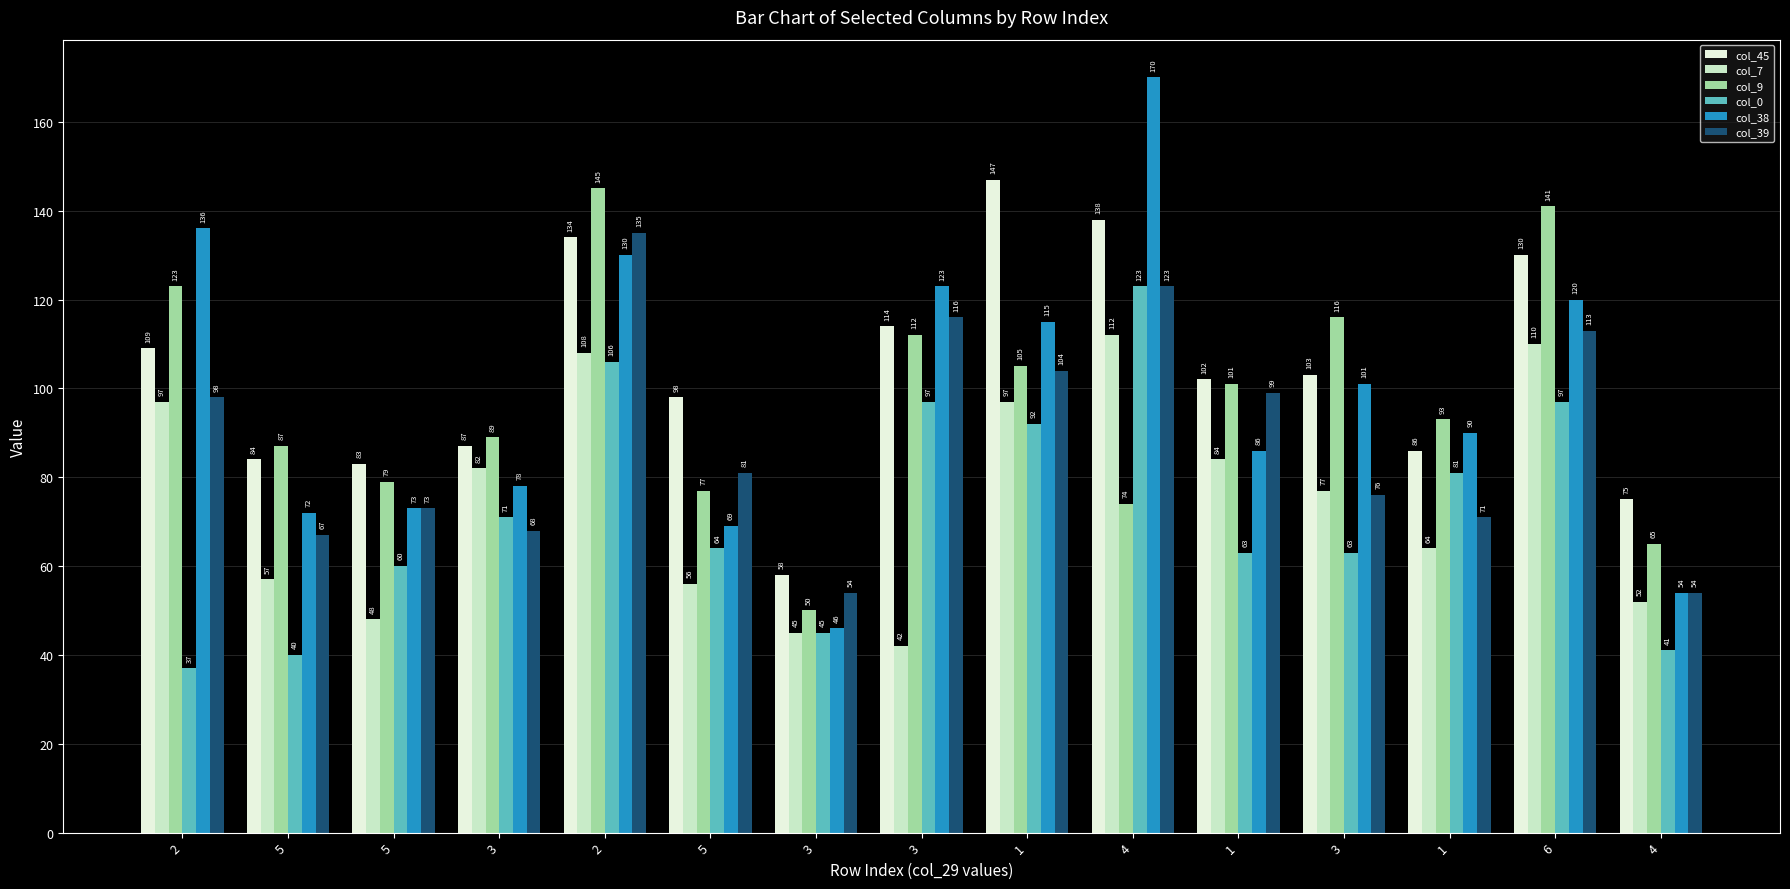

How many distinct data groups are displayed?

6